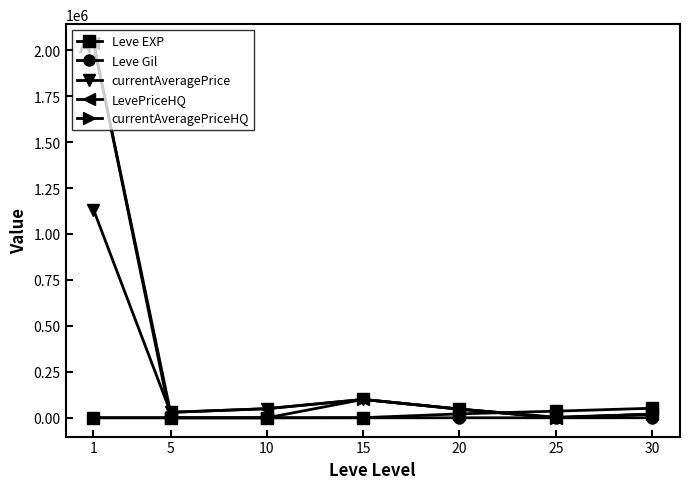

Count the number of data series in this chart.

5